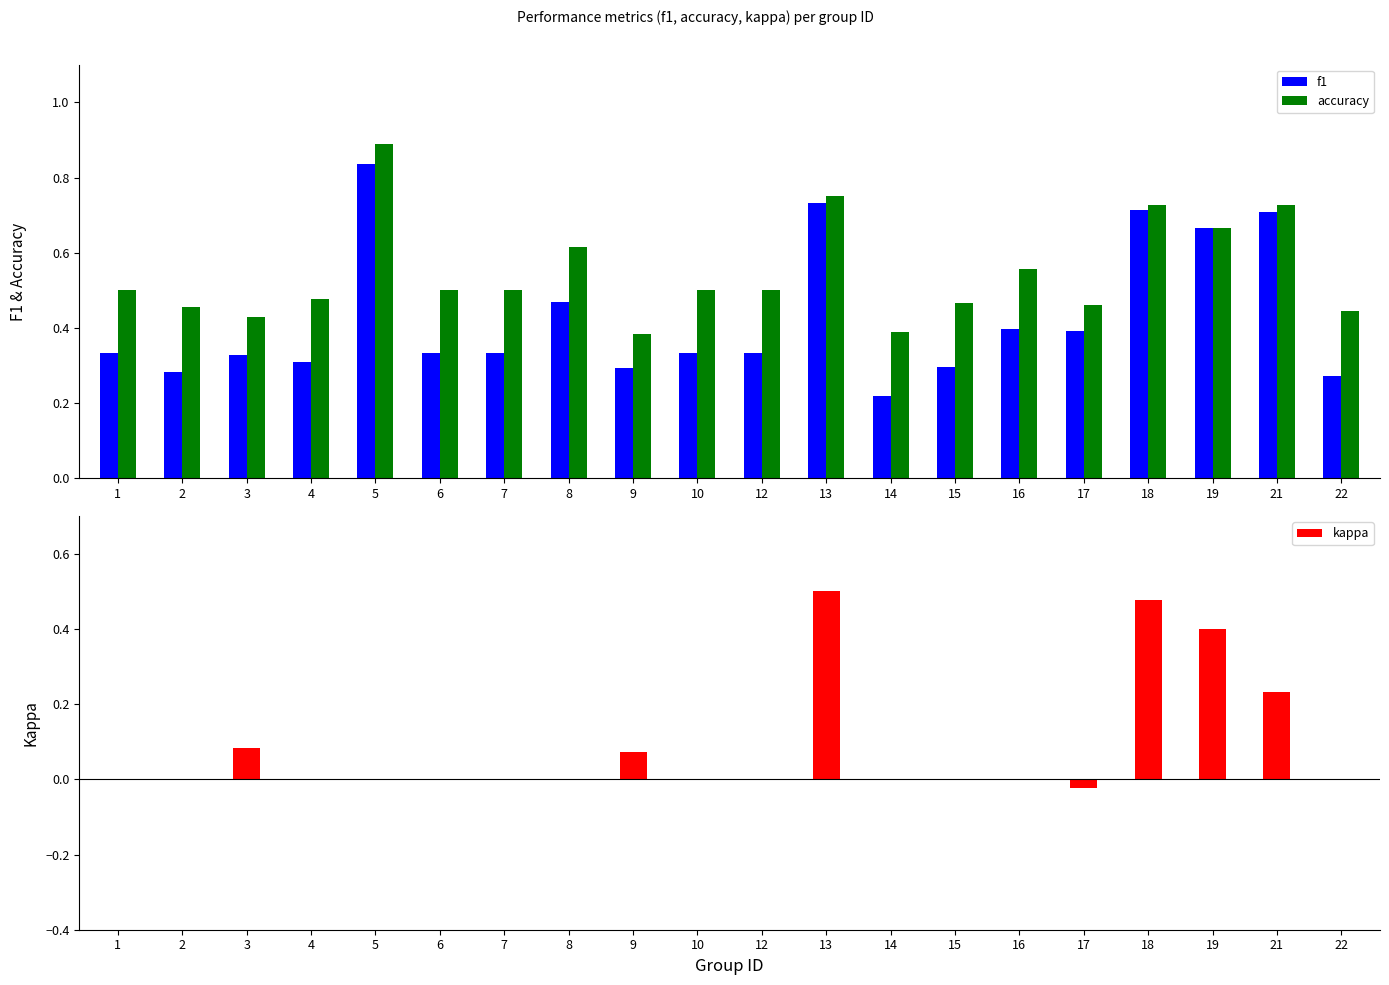

What is the average value of the accuracy series?

0.5